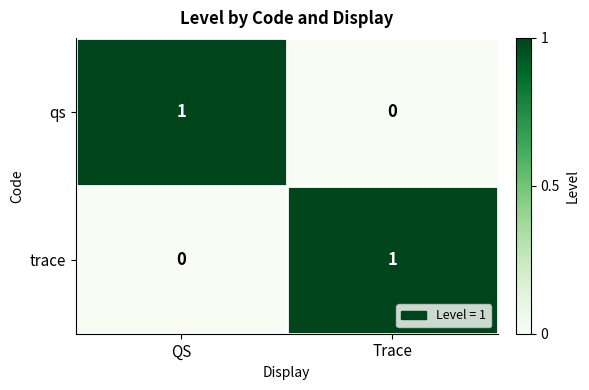

Is it true that trace equals 2 at Trace?

False